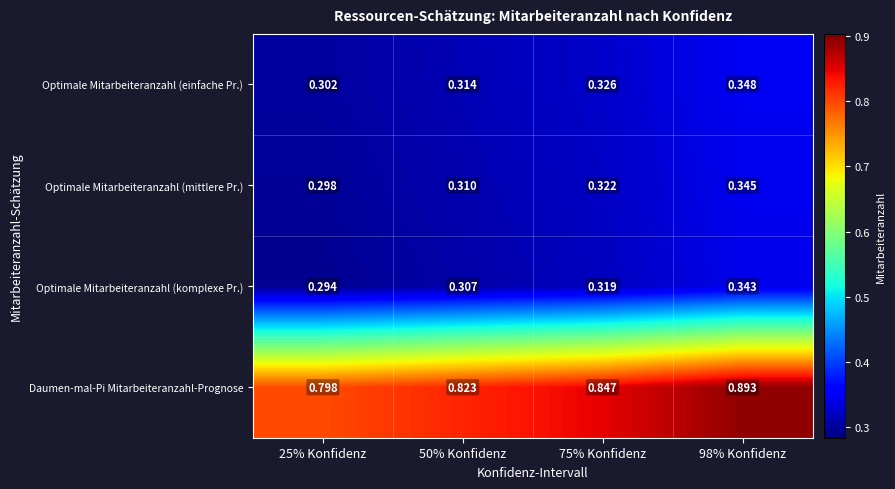

List the series in order of their peak value, highest first.

Daumen-mal-Pi Mitarbeiteranzahl-Prognose, Optimale Mitarbeiteranzahl (einfache Pr.), Optimale Mitarbeiteranzahl (mittlere Pr.), Optimale Mitarbeiteranzahl (komplexe Pr.)